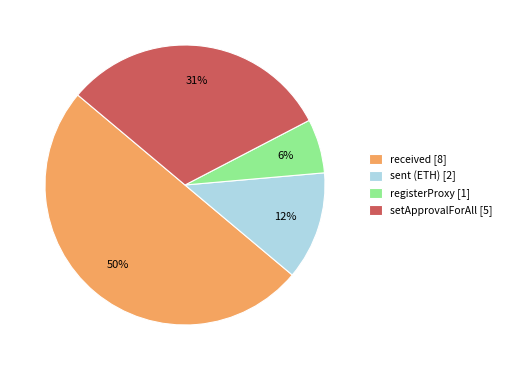

To the nearest percent, what is the difference between the registerProxy [1] and sent (ETH) [2] slice percentages?

6%